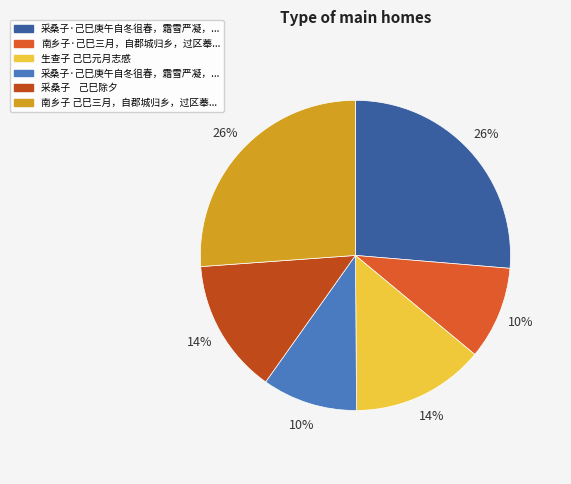

What is the largest slice in the pie chart?

采桑子·己巳庚午自冬徂春，霜雪严凝，继以风雨，逸兄闷苦，有词。依调赓和